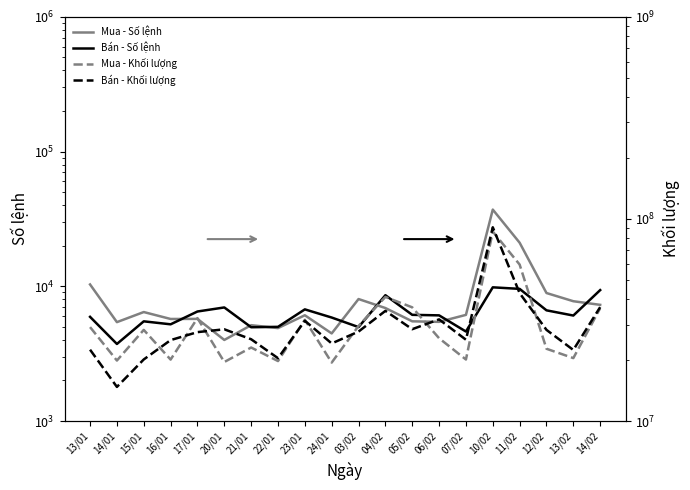

What is the label of the 9th point from the right?

04/02